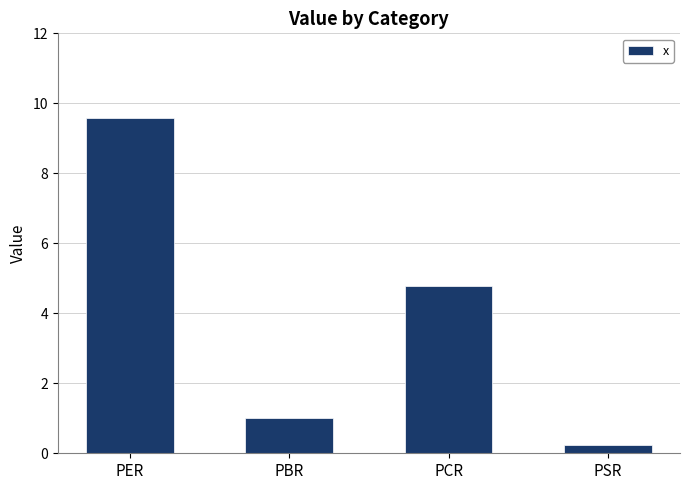

What is the value of the 3rd bar from the left?

4.8